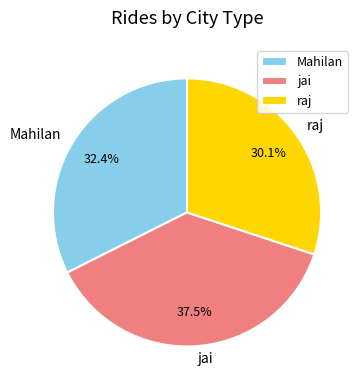

What is the total percentage of Mahilan and raj?

62.5%